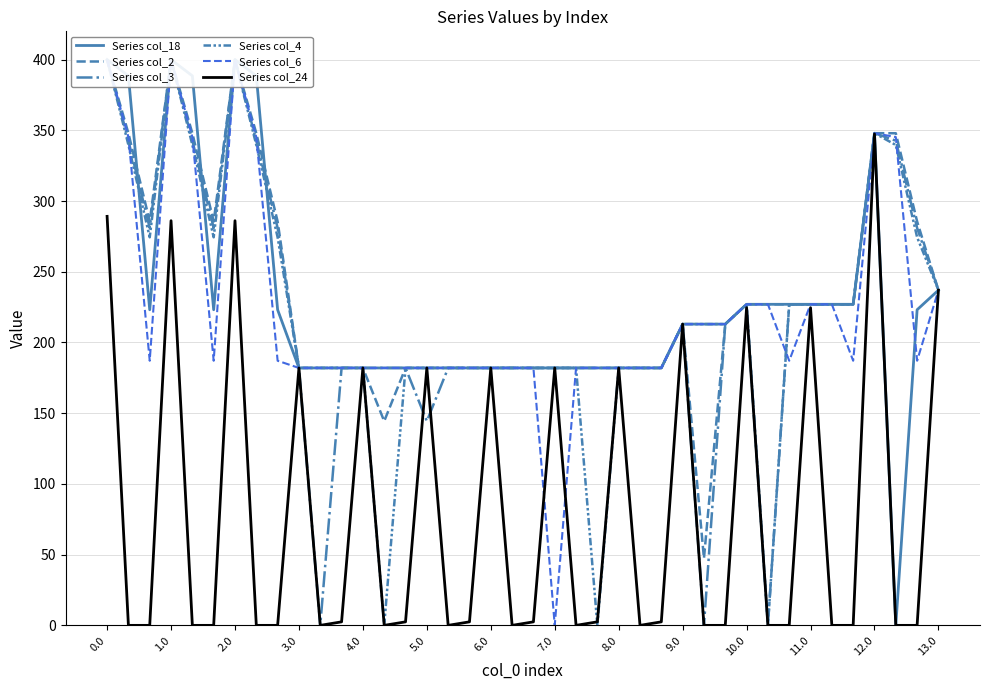

Count the number of data series in this chart.

6